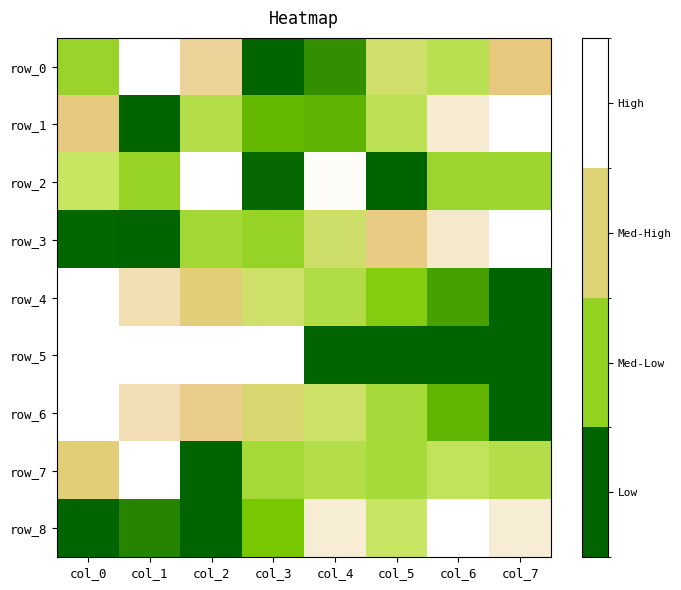

List the series in order of their peak value, lowest first.

row_0, row_1, row_2, row_3, row_4, row_5, row_6, row_7, row_8